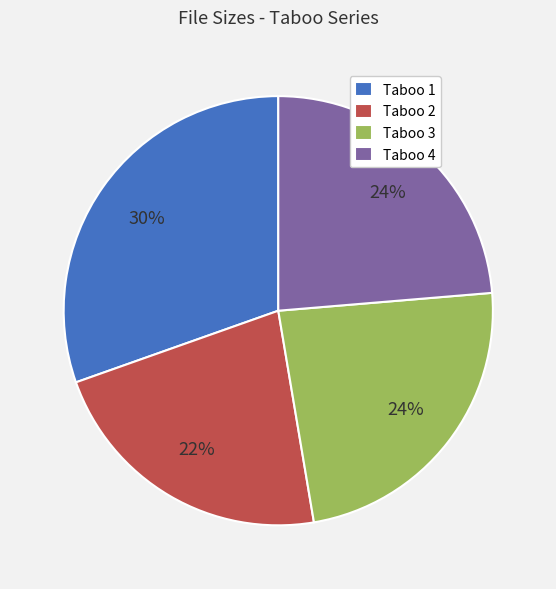

Which category has the biggest portion of the pie?

Taboo 1